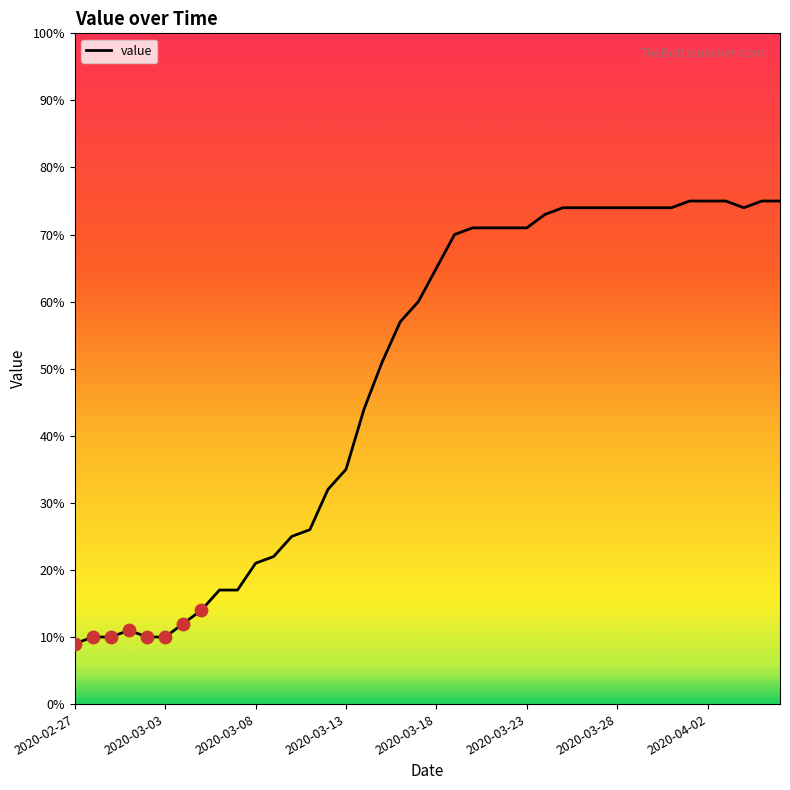

What is the greatest value displayed?

75